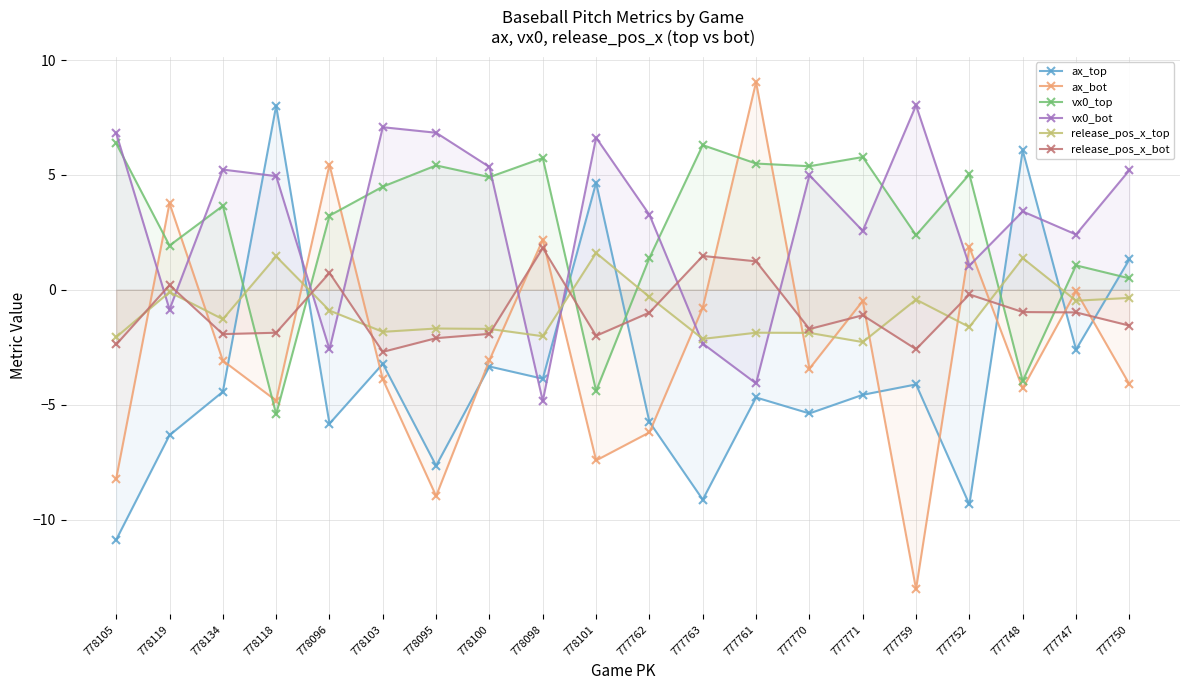

At which label does ax_bot first exceed -3?

778119